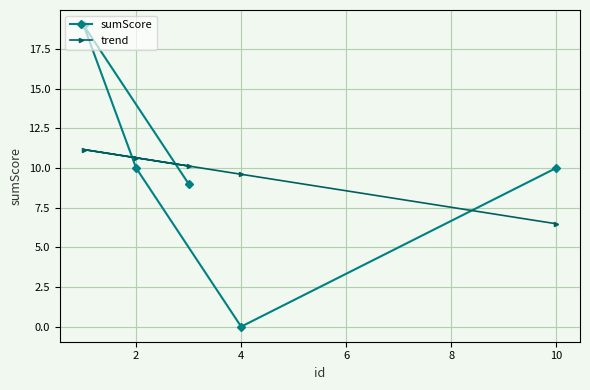

At how many categories does at least one series exceed 10?

3